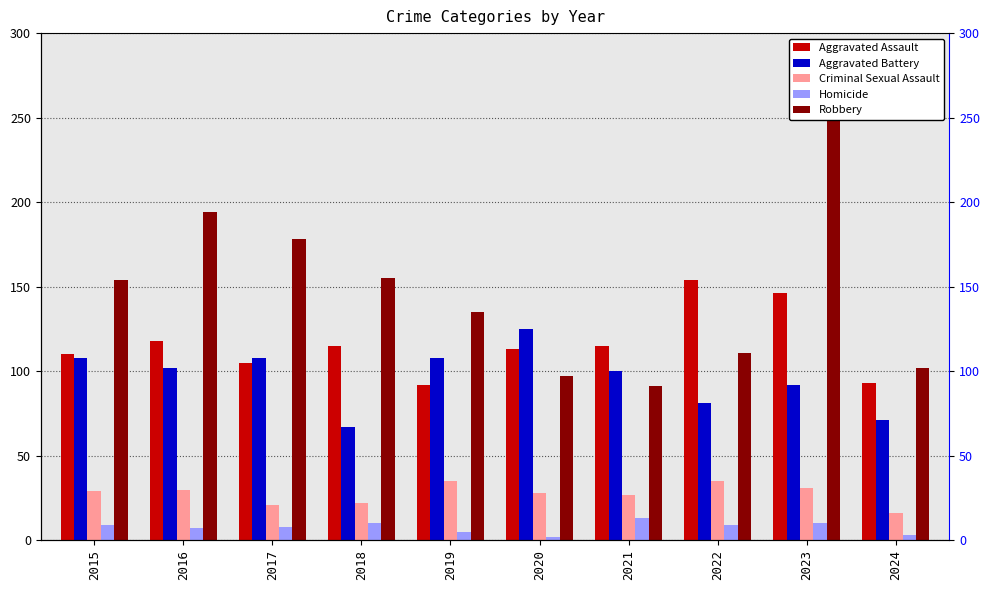

What is the total value across all series at 2018?

369